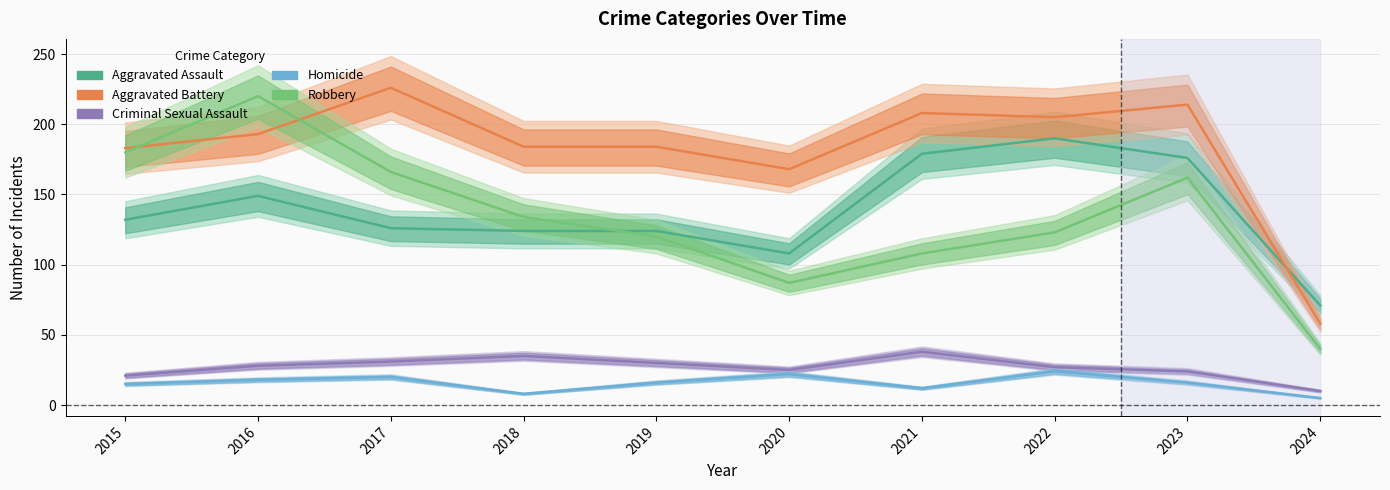

True or false: Criminal Sexual Assault and Aggravated Assault intersect in this chart.

False